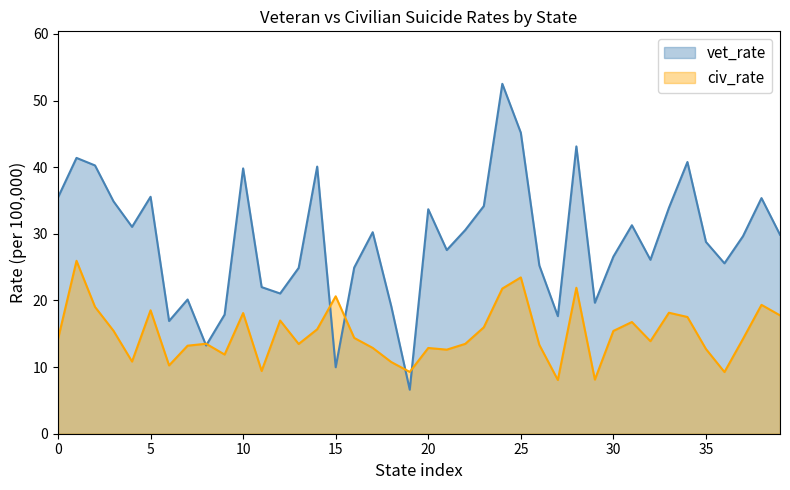

Which series has the largest total across all categories?

vet_rate